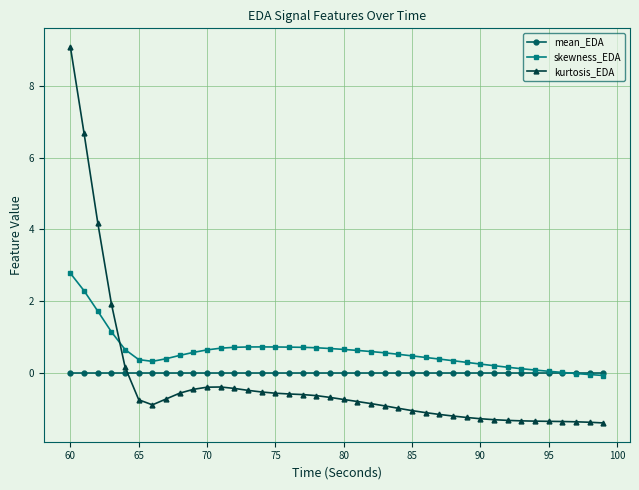

How many times do skewness_EDA and kurtosis_EDA cross each other?

1